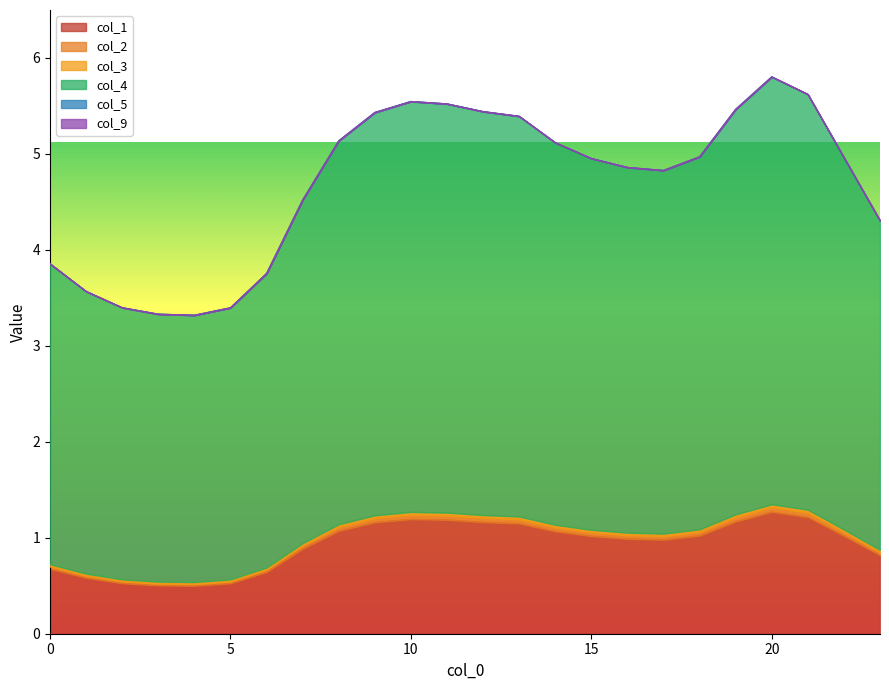

Does the chart display data point markers on the line(s)?

No